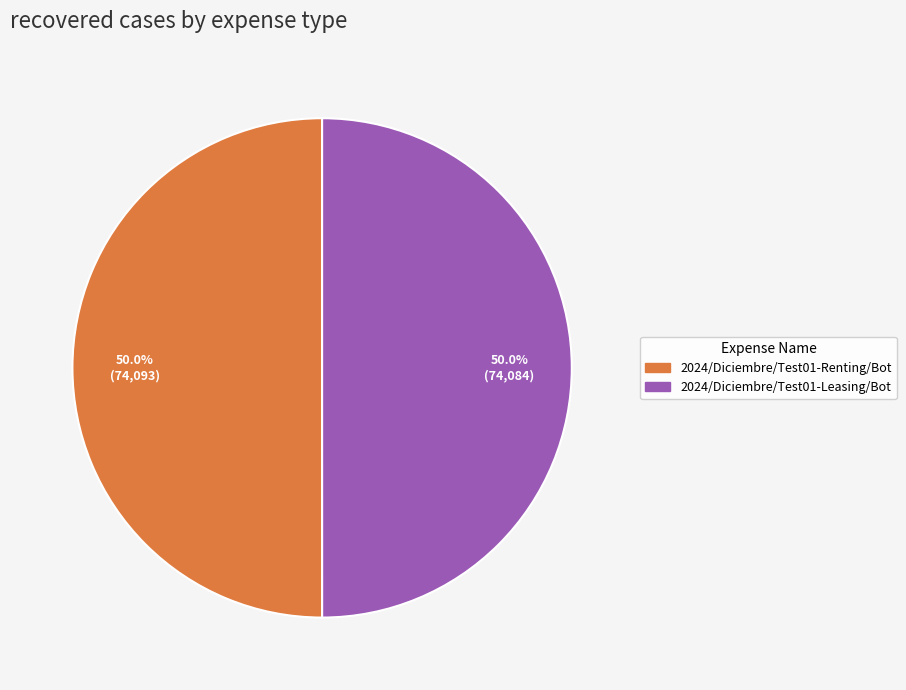

To the nearest percent, what percentage of the pie is 2024/Diciembre/Test01-Leasing/Bot?

50%